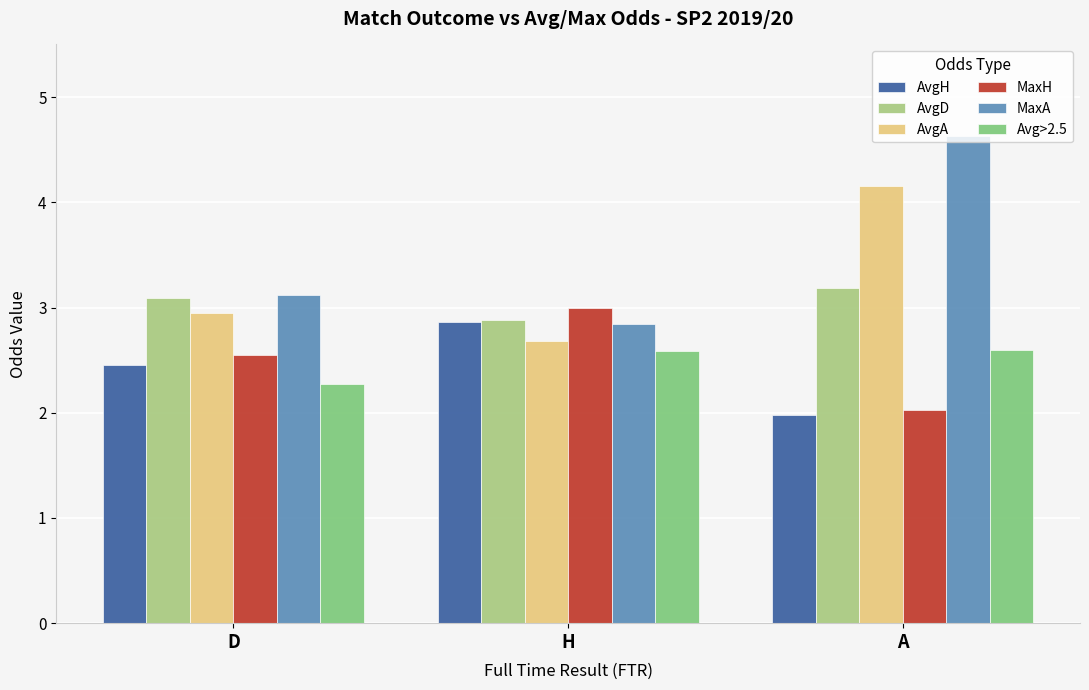

What are all the series names shown in the legend?

AvgH, AvgD, AvgA, MaxH, MaxA, Avg>2.5